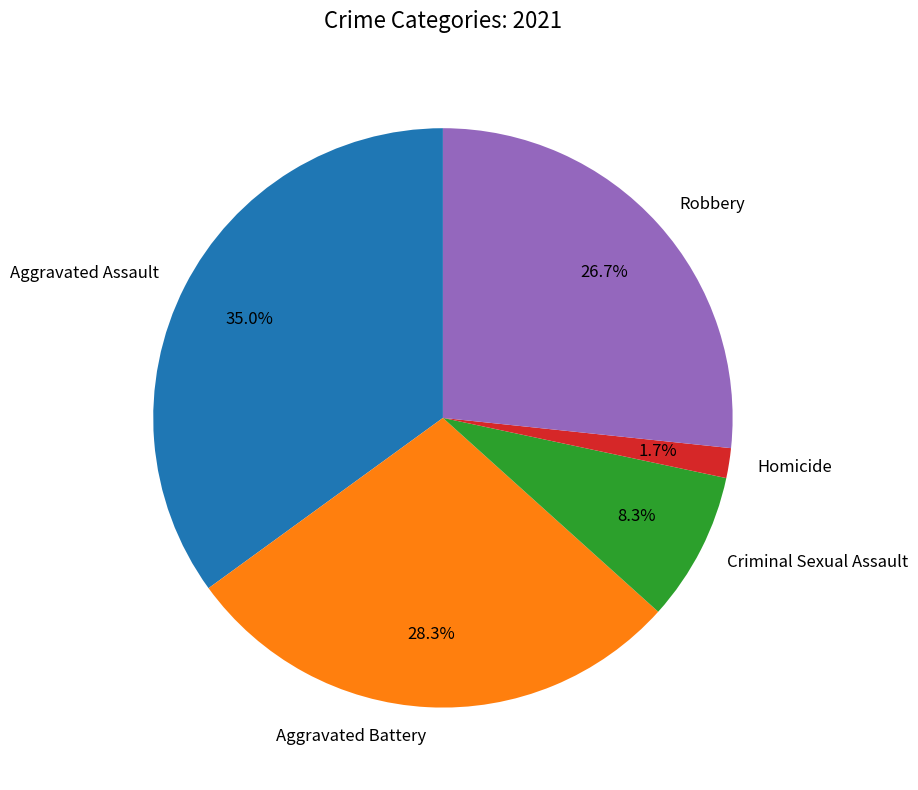

Rank the categories by value from lowest to highest.

Homicide, Criminal Sexual Assault, Robbery, Aggravated Battery, Aggravated Assault